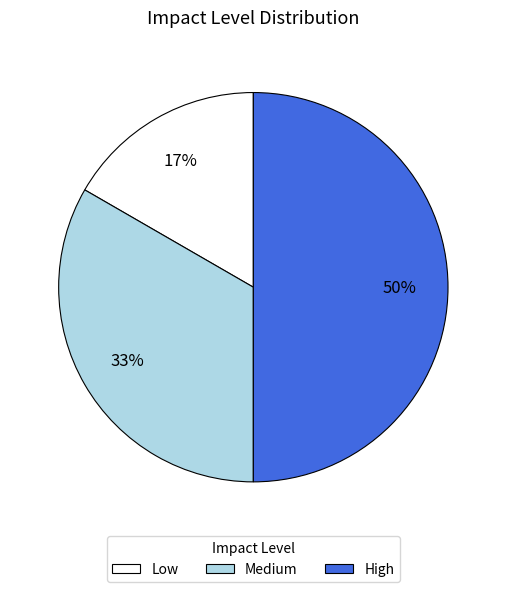

Rank the categories by value from lowest to highest.

Low, Medium, High